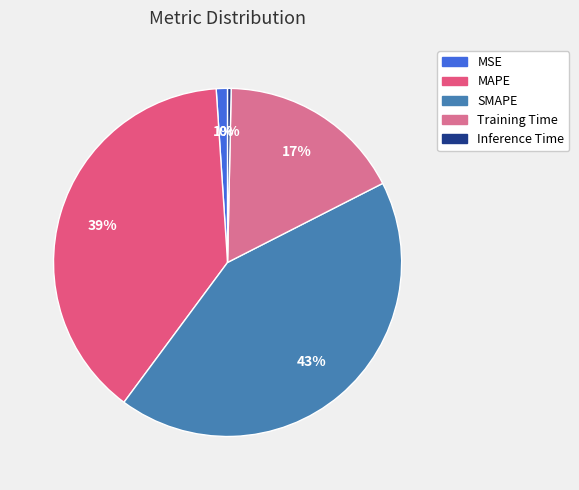

Which category has the biggest portion of the pie?

SMAPE